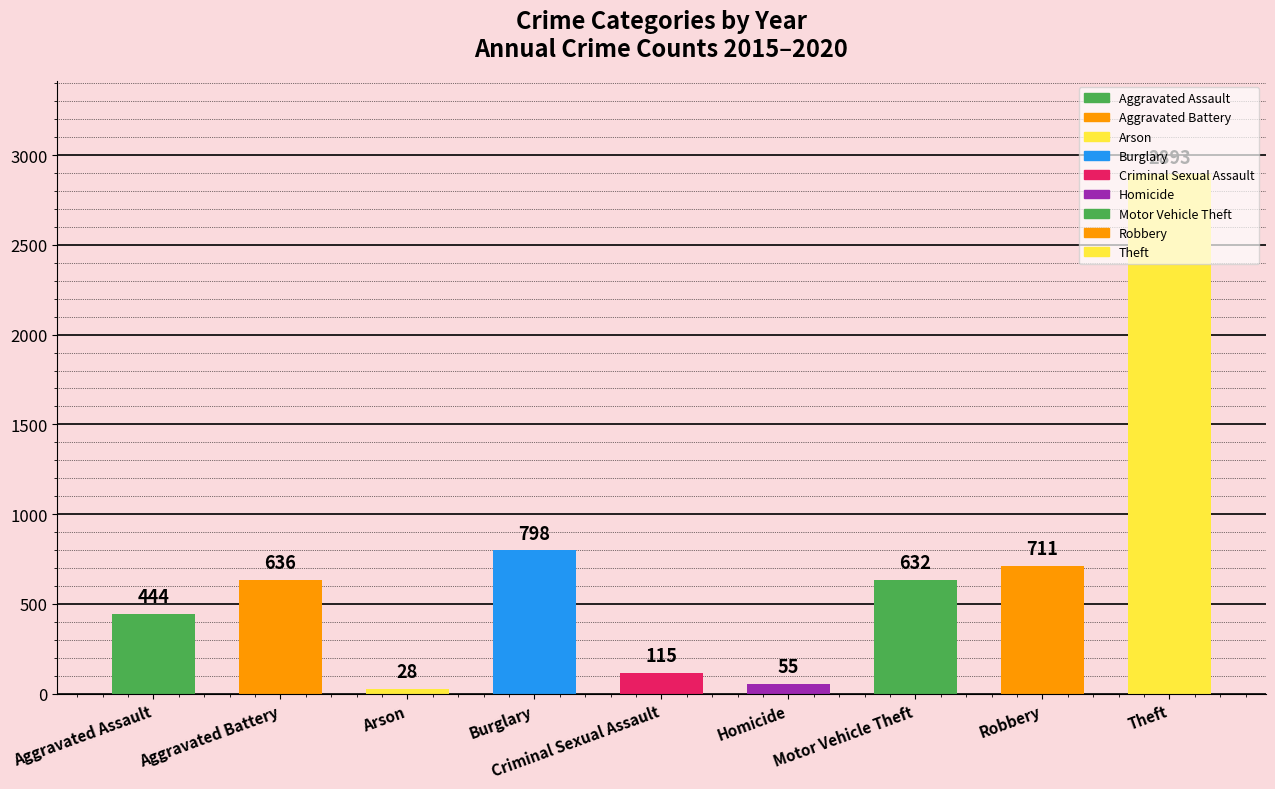

Rank the categories by value from lowest to highest.

Arson, Homicide, Criminal Sexual Assault, Aggravated Assault, Motor Vehicle Theft, Aggravated Battery, Robbery, Burglary, Theft